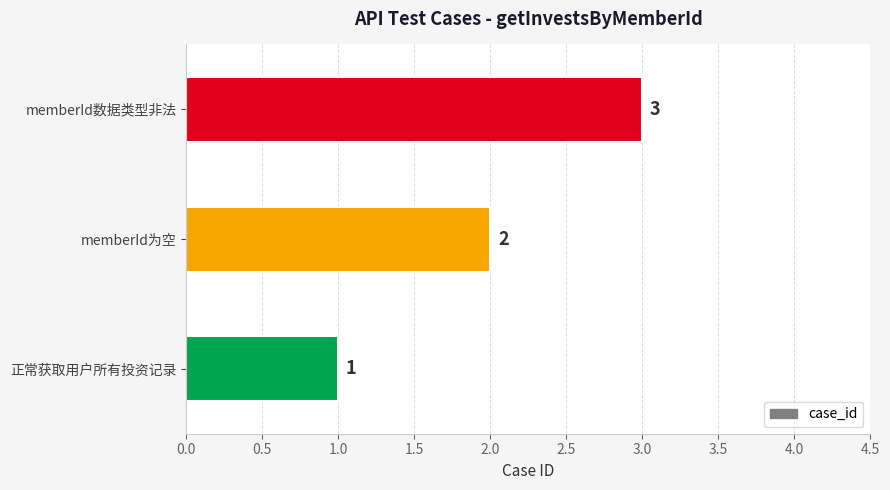

At which label is the value closest to 2?

memberId为空